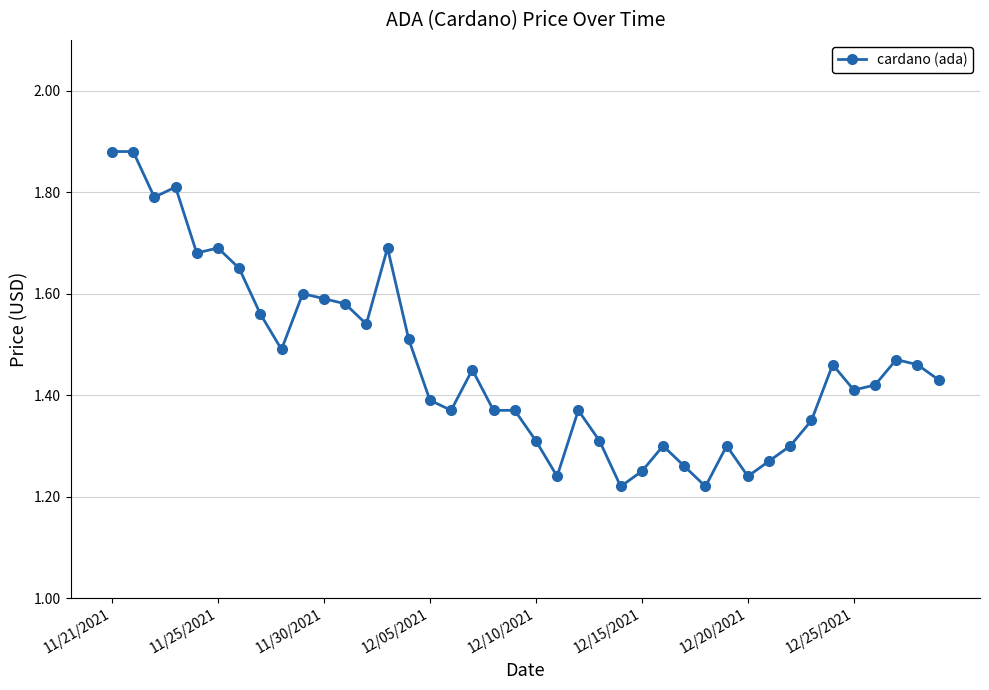

What is the sum of all values?

58.5